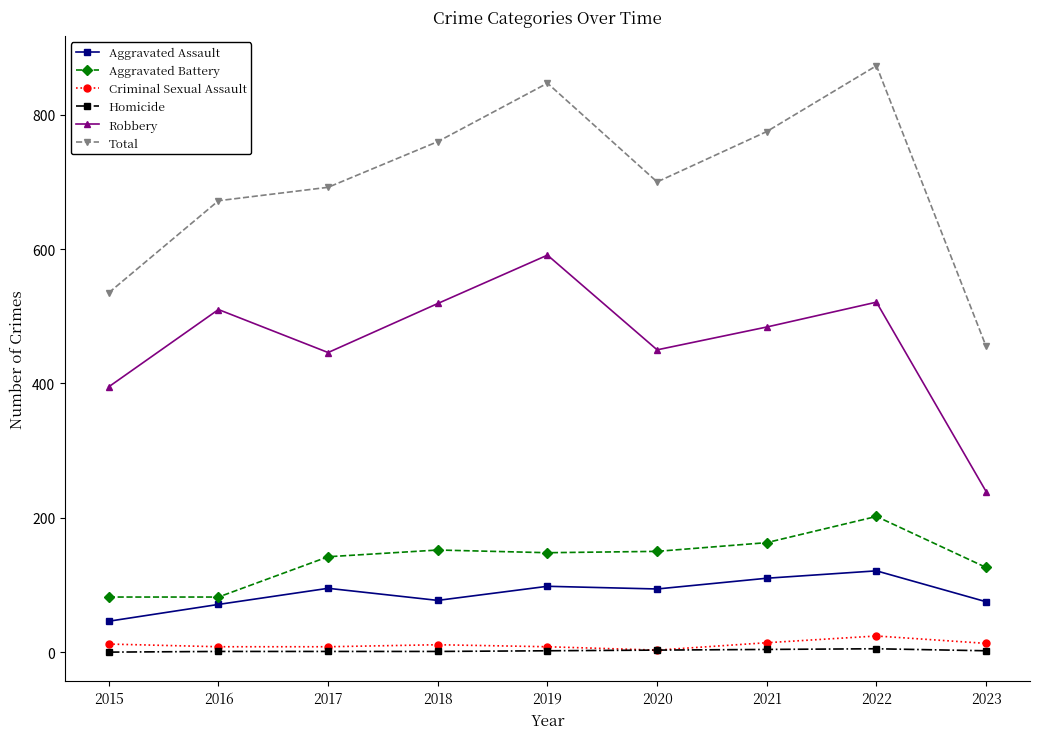

What are all the series names shown in the legend?

Aggravated Assault, Aggravated Battery, Criminal Sexual Assault, Homicide, Robbery, Total